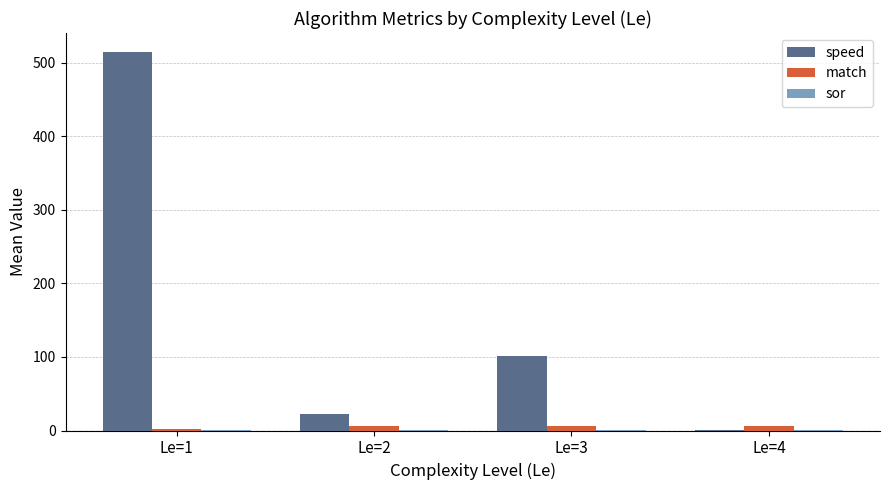

What is the sum of all match values?

21.0